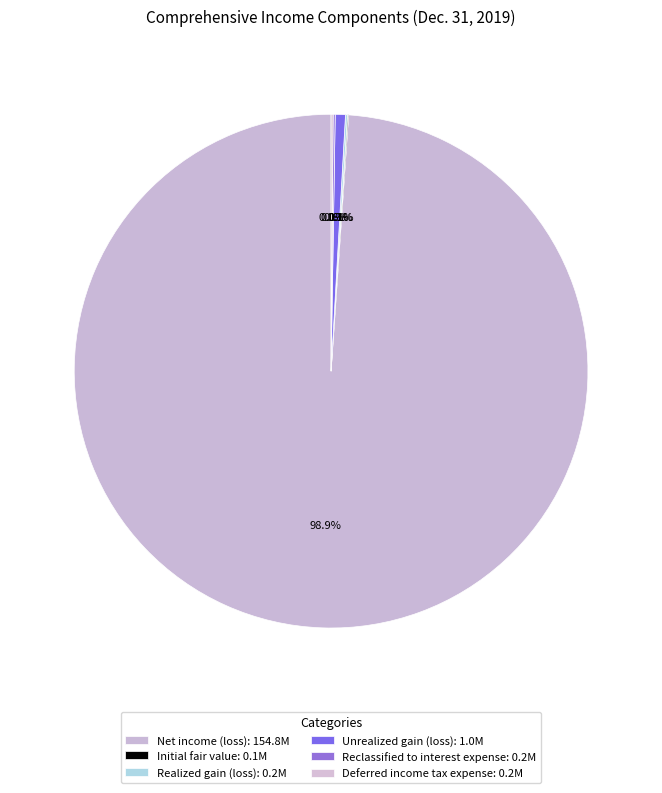

Which category has the biggest portion of the pie?

Net income (loss)